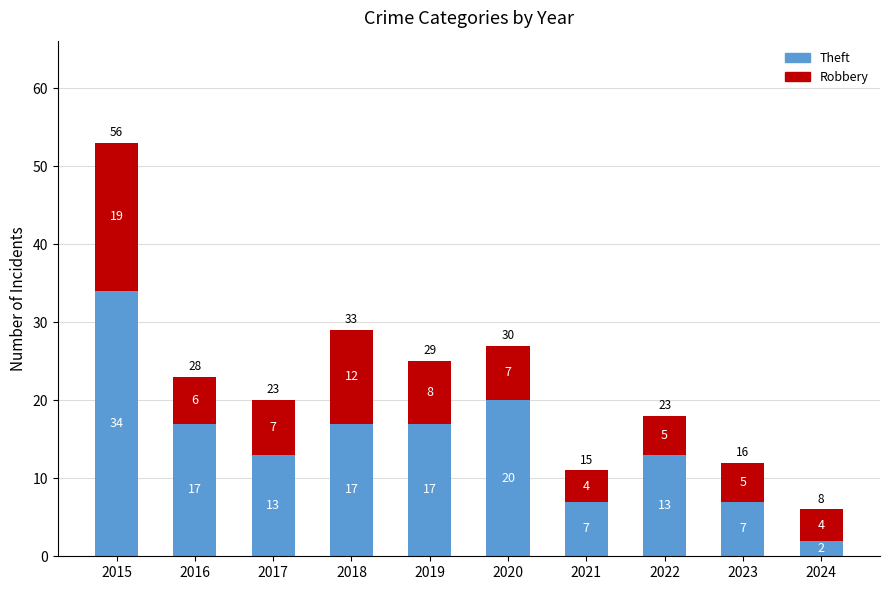

The value of Theft at 2023 is 4. True or false?

False